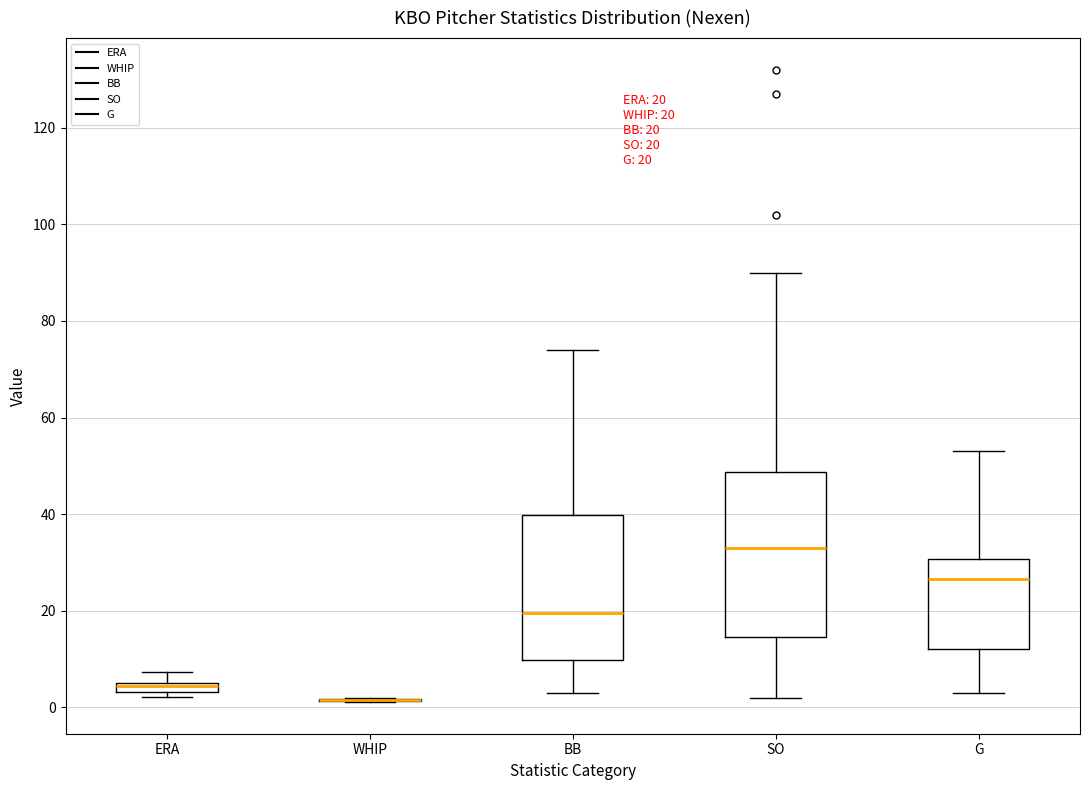

Which box is the tallest, from its lower edge to its upper edge?

SO